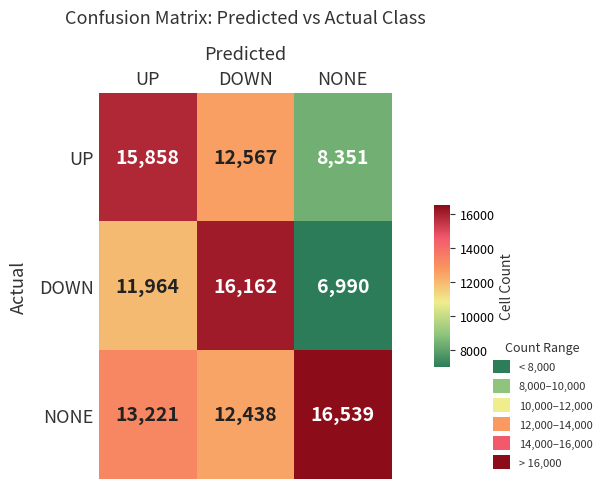

What is the difference between the maximum and second lowest values in the UP series?

3291